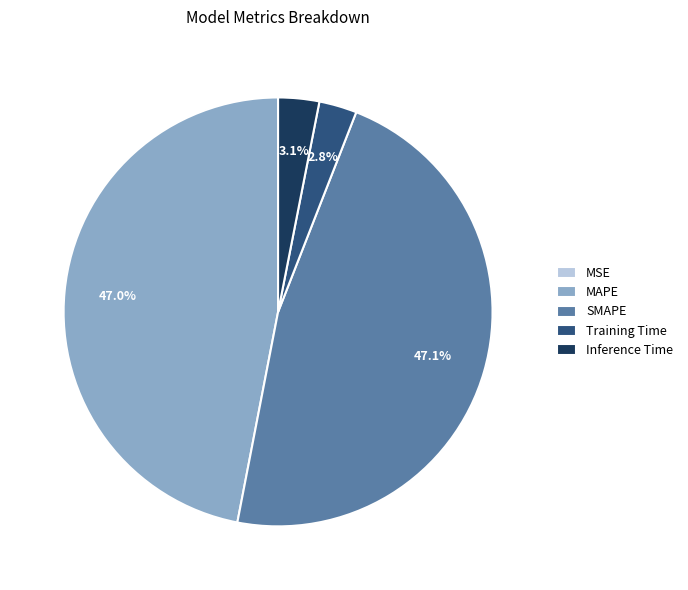

What percentage is NOT represented by Training Time?

97.2%